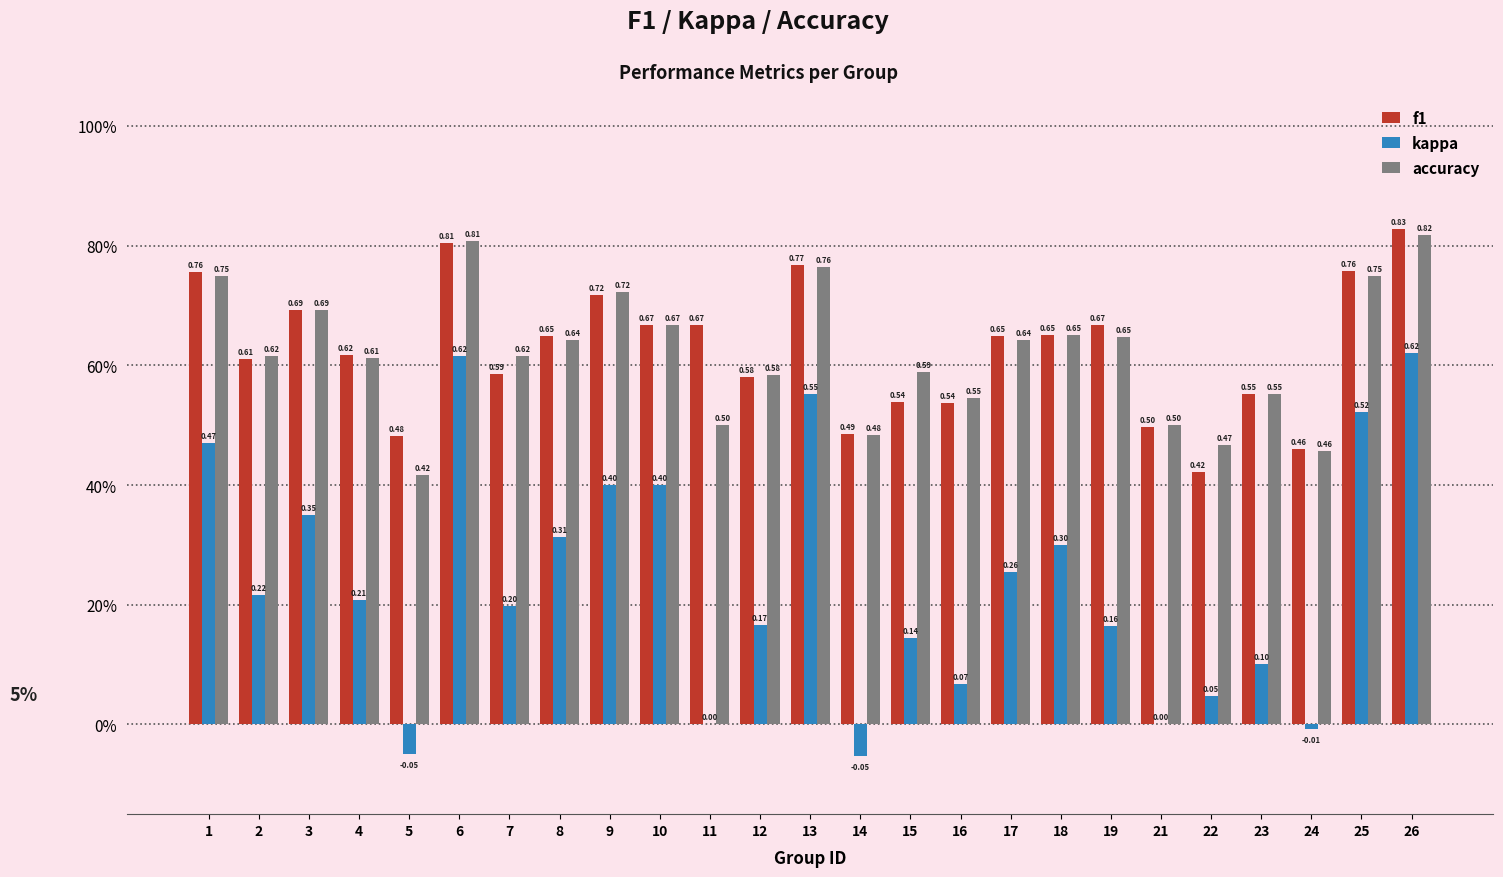

Are the bars grouped side by side (vs. stacked)?

Yes